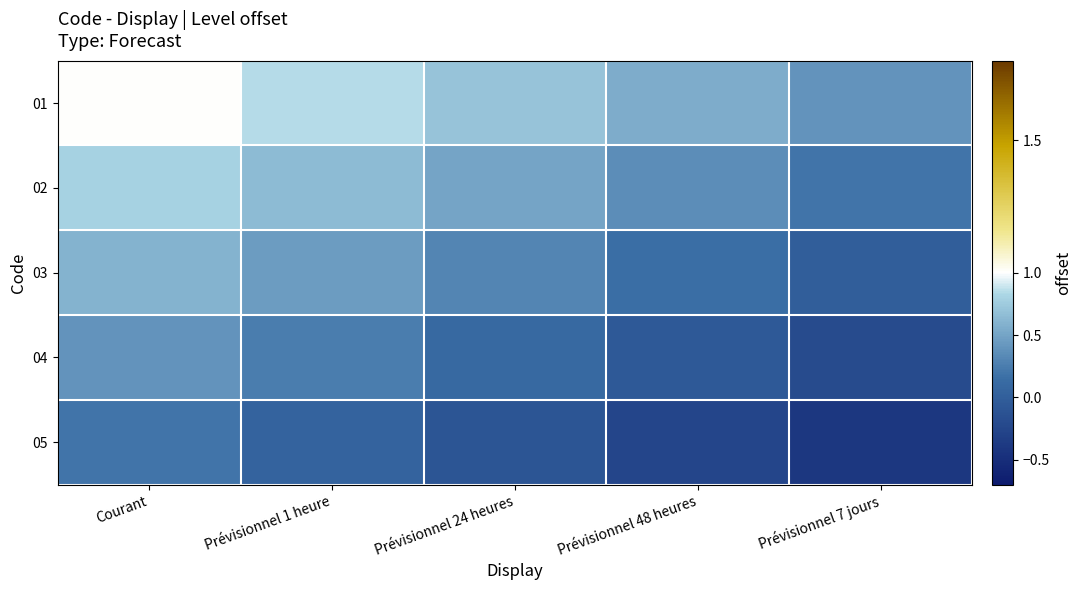

Which series has the largest total across all categories?

01